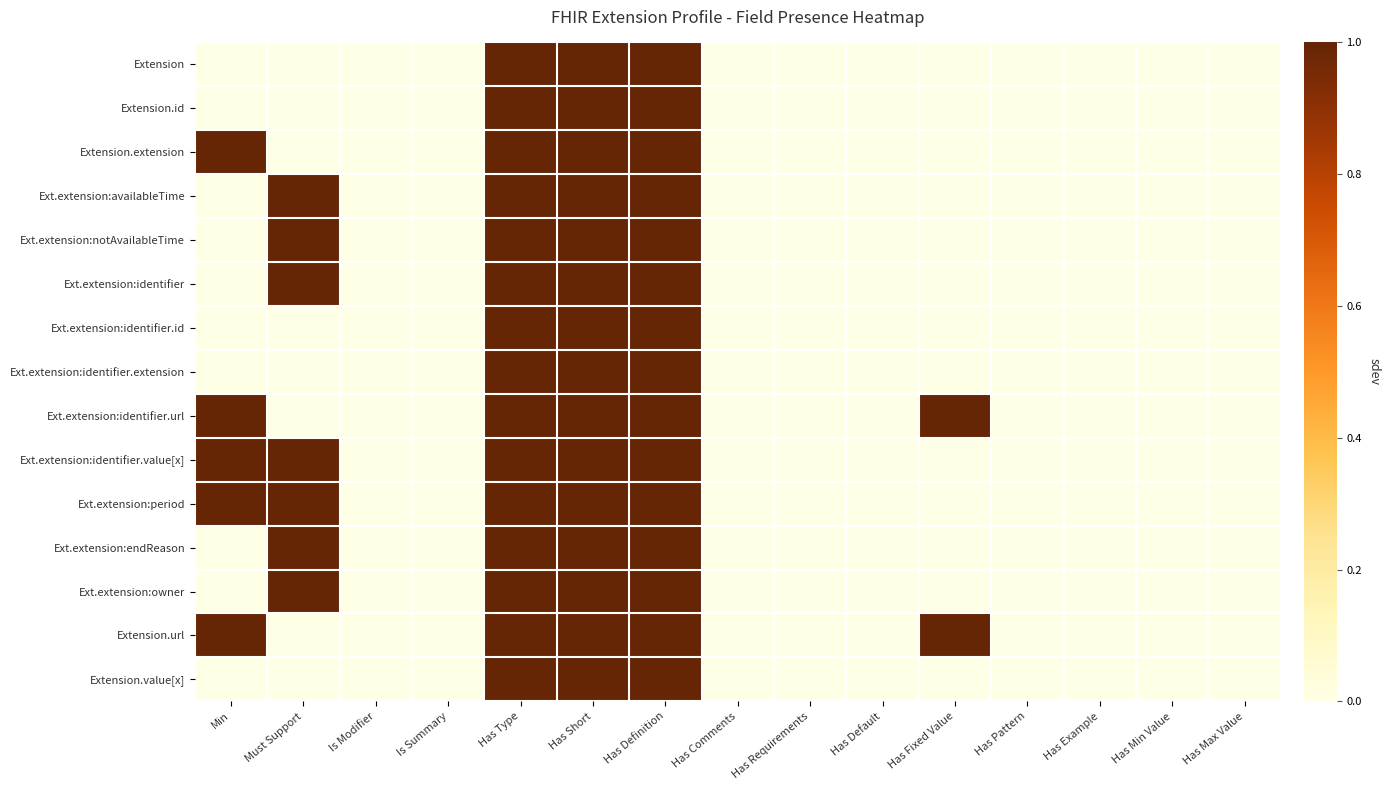

Count the number of categories in the chart.

15